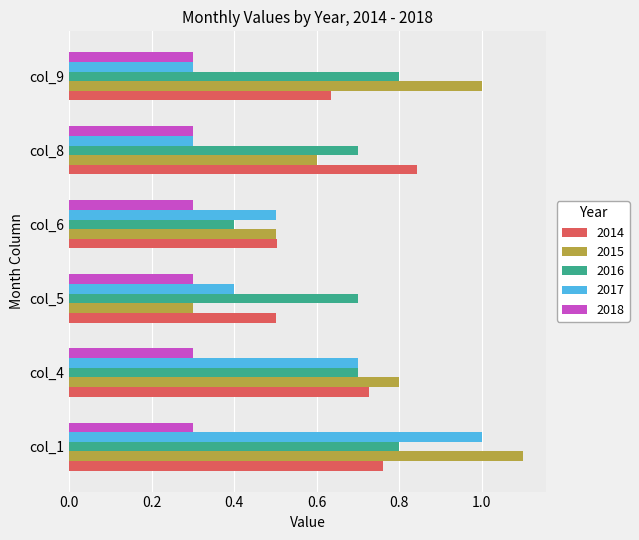

Count the number of categories in the chart.

6